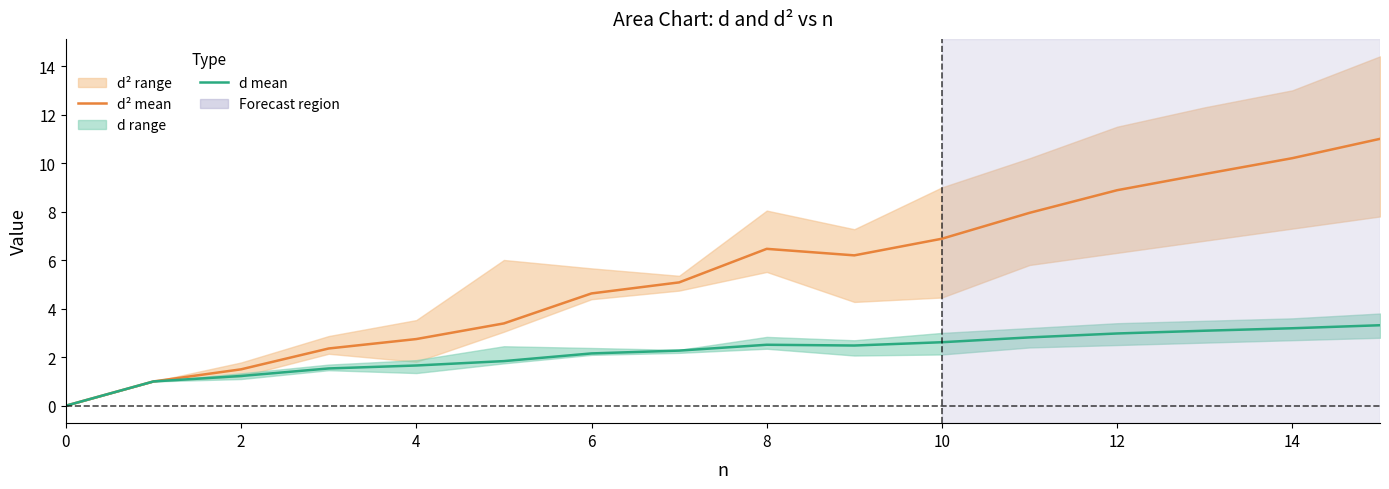

How many data points in d mean are less than 2?

6